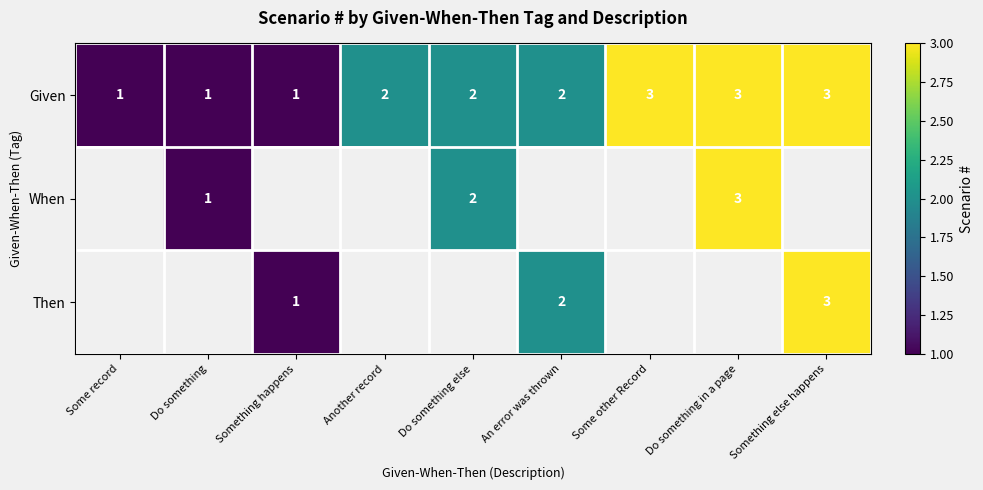

The value of Then at Something happens is 1. True or false?

True